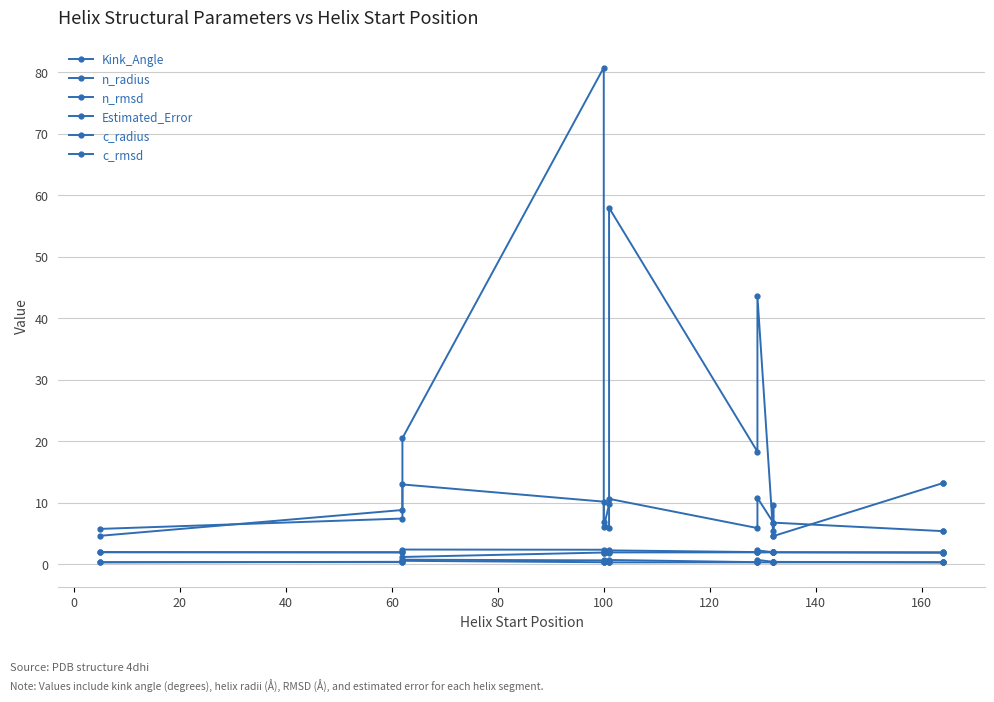

Where is the first local maximum for c_rmsd?

20